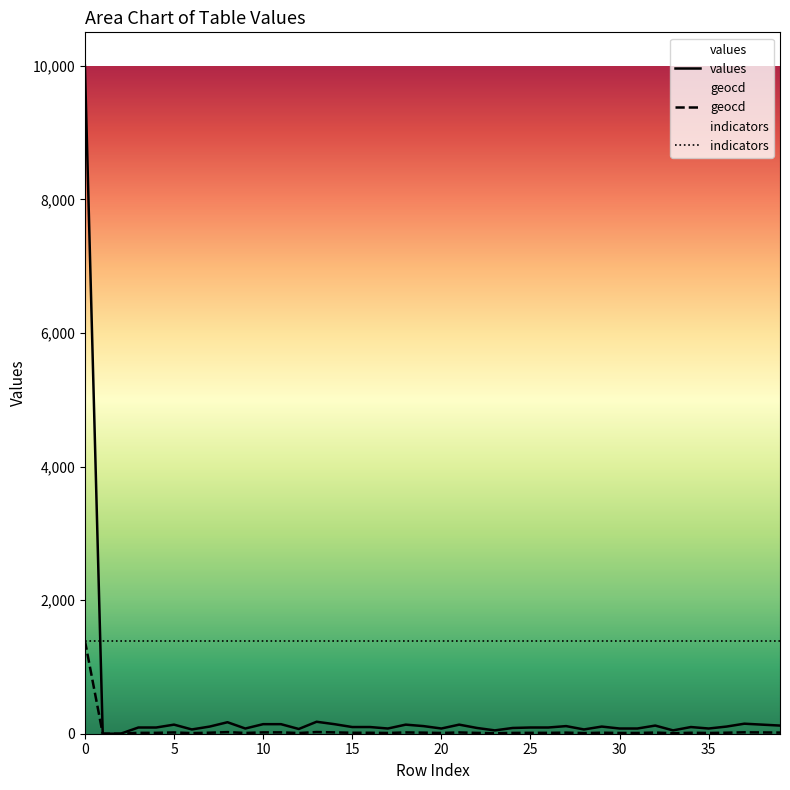

True or false: geocd and values intersect in this chart.

False